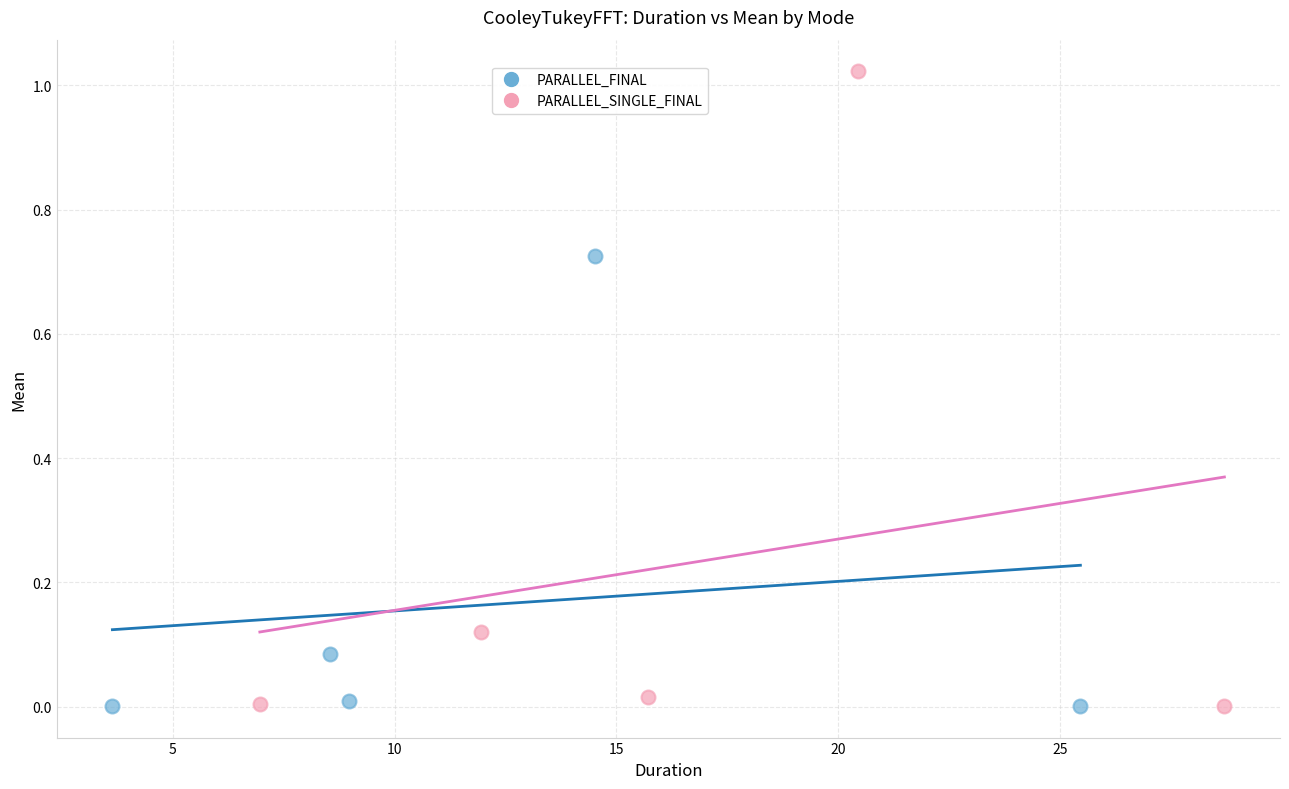

Which series reaches the maximum Y coordinate?

PARALLEL_SINGLE_FINAL